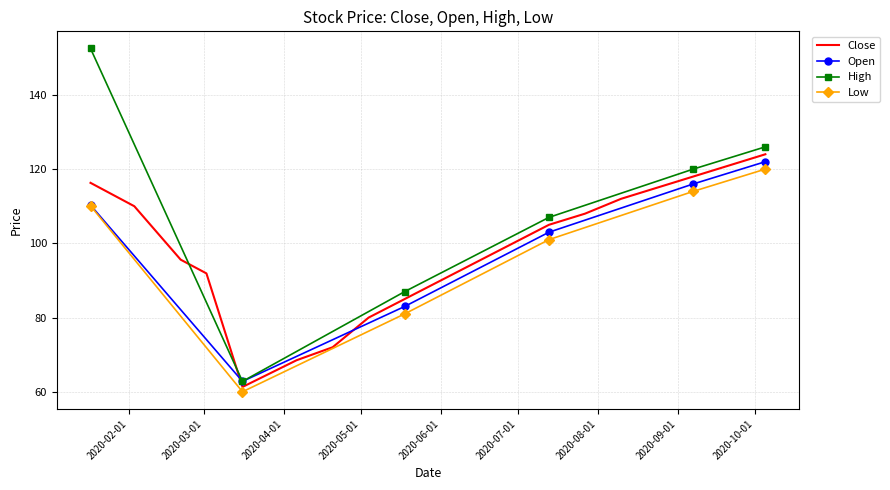

What is the label of the 12th point from the left?

2020-06-29